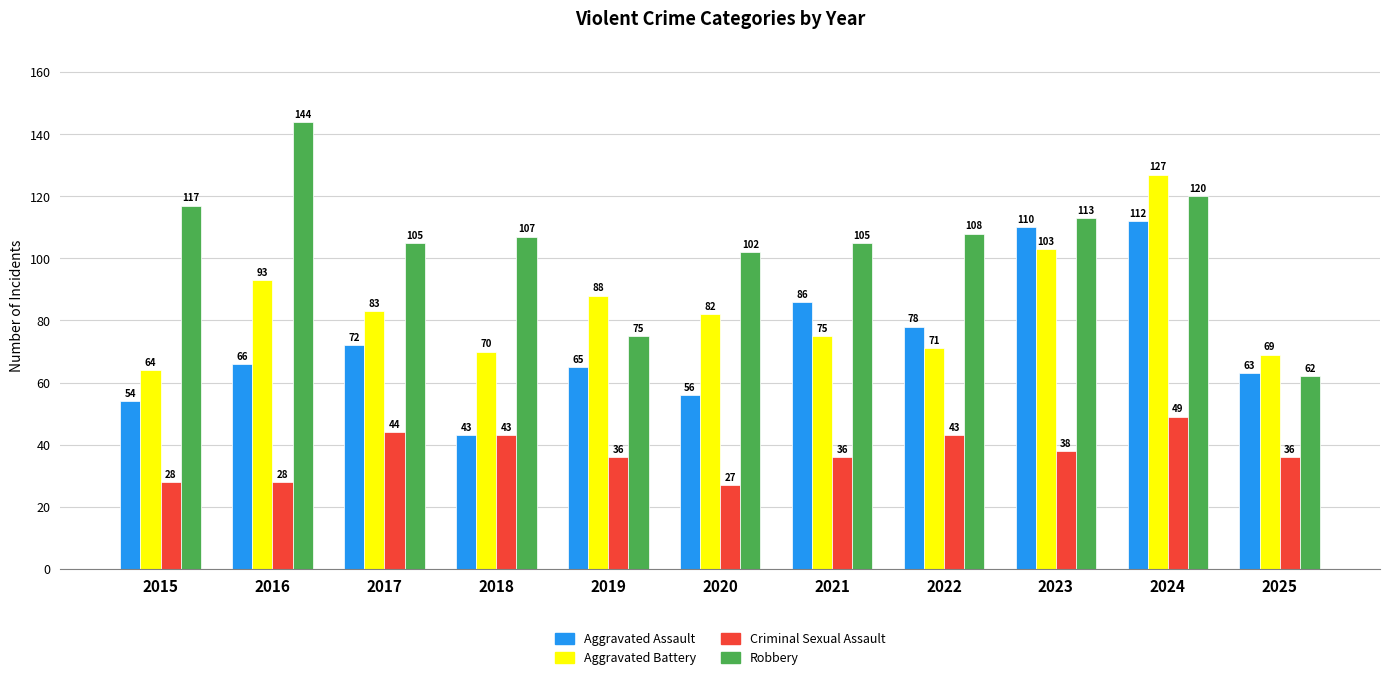

What is the difference between the Criminal Sexual Assault values at 2021 and 2017?

8